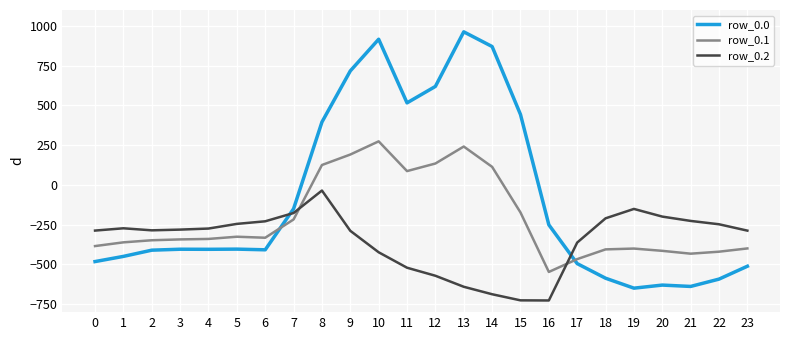

True or false: row_0.0 and row_0.2 intersect in this chart.

True